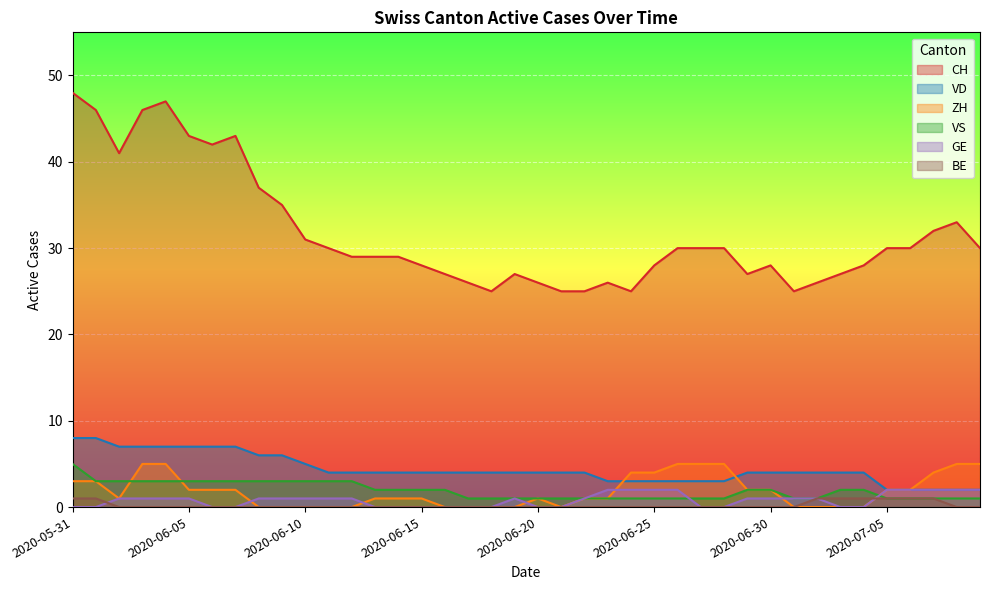

How many categories are shown in the chart?

40